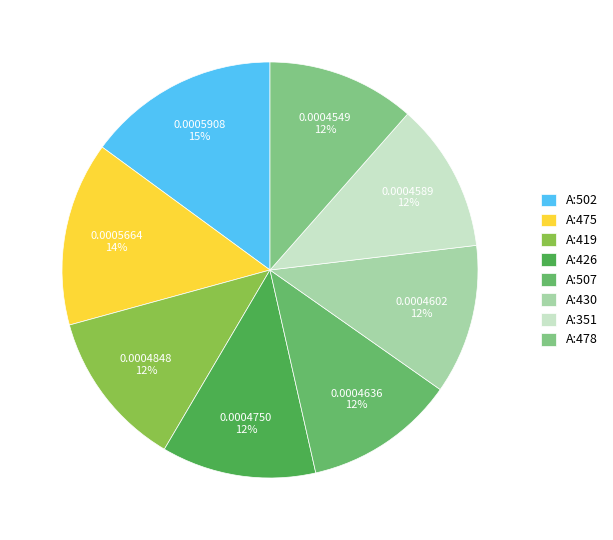

Does any single category account for the majority?

No